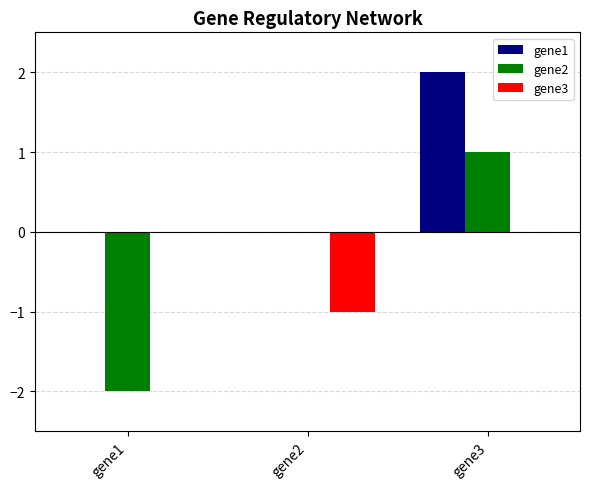

What is the sum of the gene1 values at gene2 and gene3?

2.0